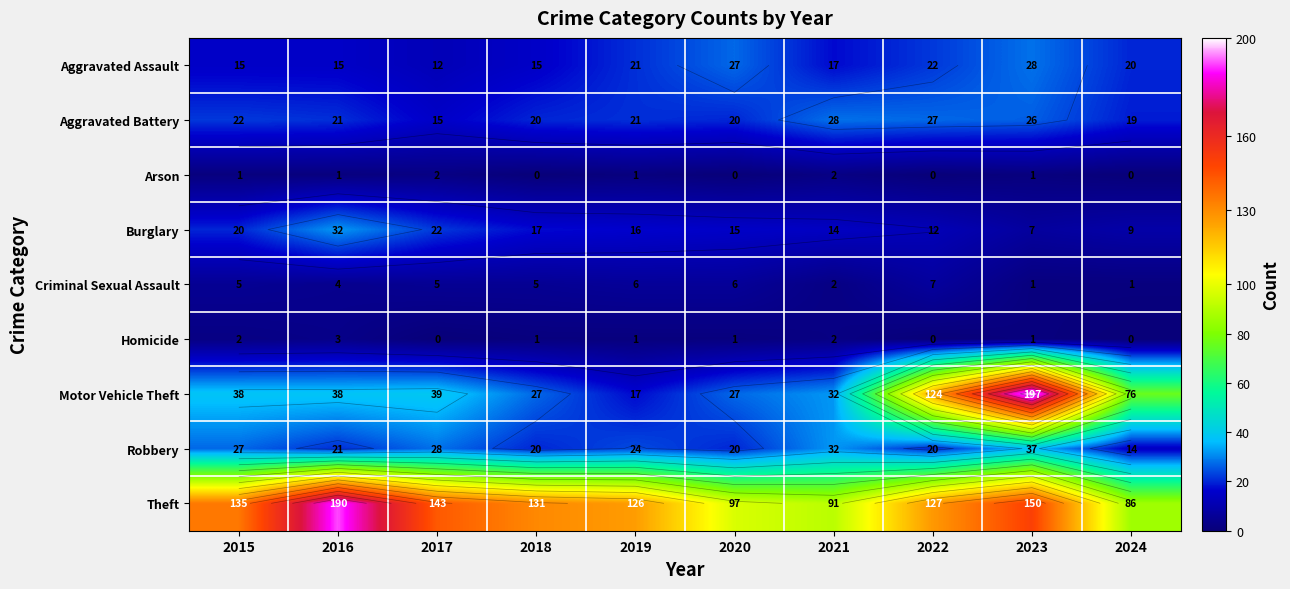

What is the difference between the Robbery values at 2023 and 2015?

10